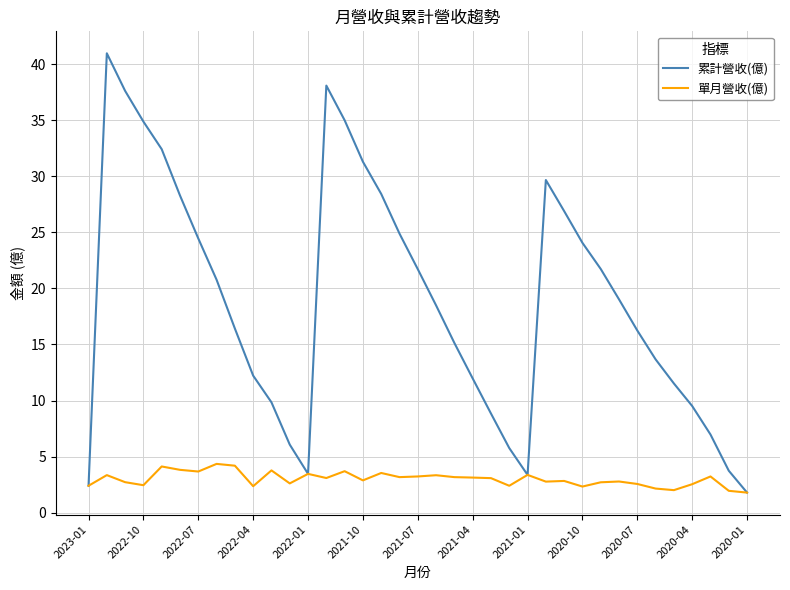

What is the lowest value of the 累計營收(億) series?

1.8